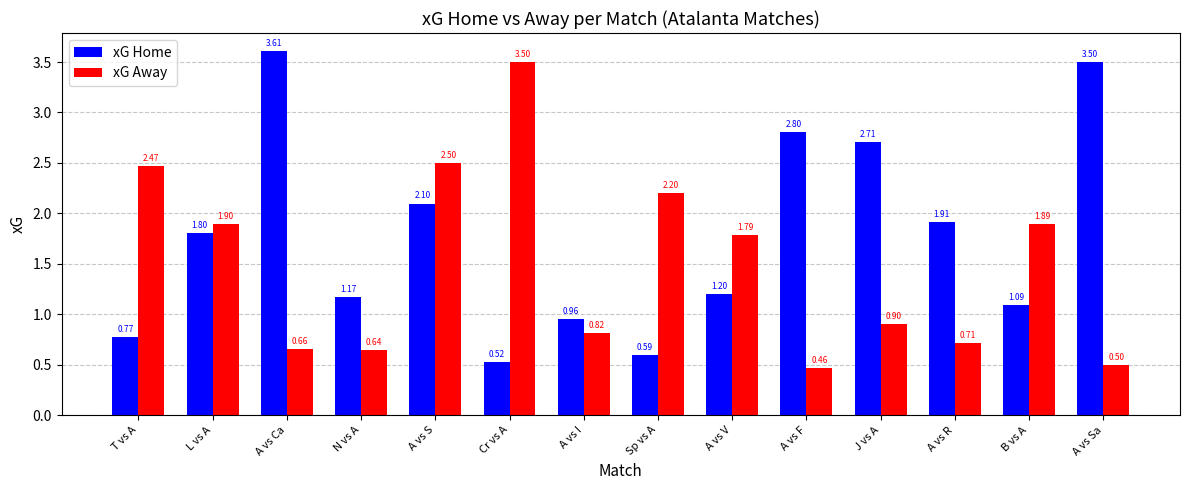

What is the spread (max minus min) of values at Cr vs A?

3.0